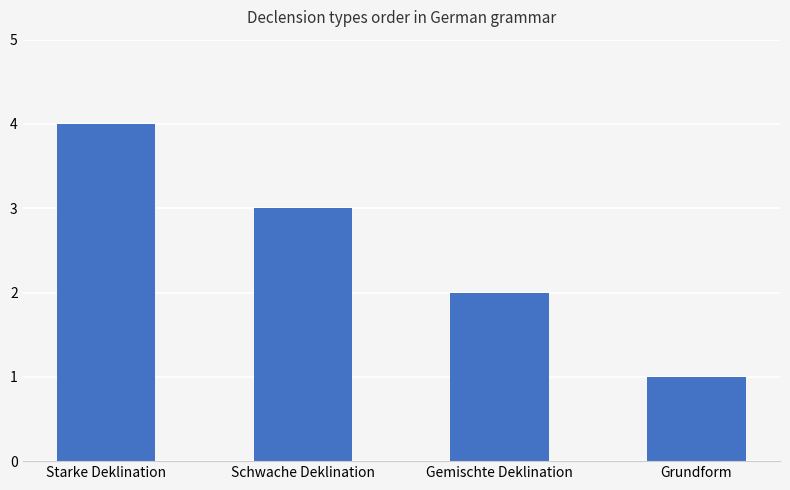

What is the value of the 4th bar from the left?

1